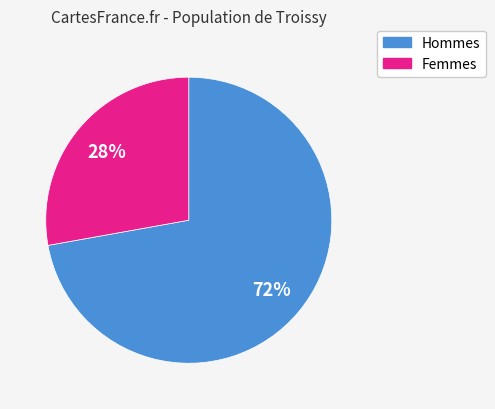

Is it true that Femmes is 36% of the pie?

False